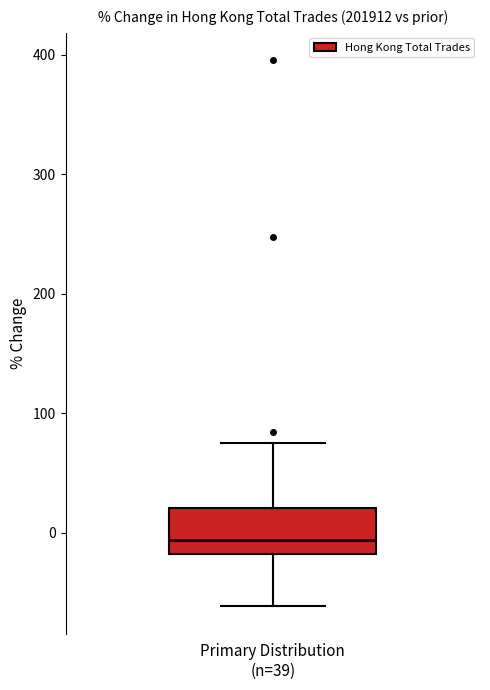

Where does the upper whisker of the box for Primary Distribution (n=39) end on the y-axis? The values are not printed on the chart, so give them approximately, as read against the axis.

70